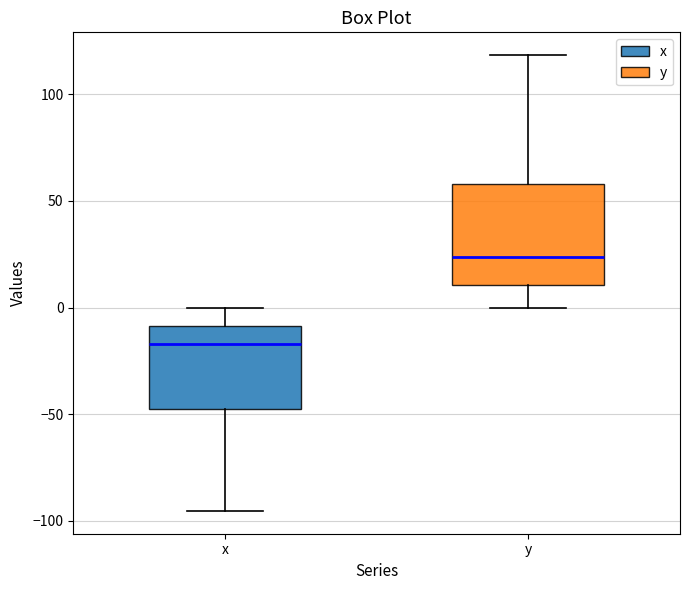

Reading left to right, transcribe this box plot: for each box, give where its median line is, the range the box spans, and where its two whiskers end, as read against the y-axis. The values are not printed on the chart, so give them approximately, as read against the axis.

x: median -15, box -50 to -10, whiskers -95 to 0
y: median 25, box 10 to 60, whiskers 0 to 120